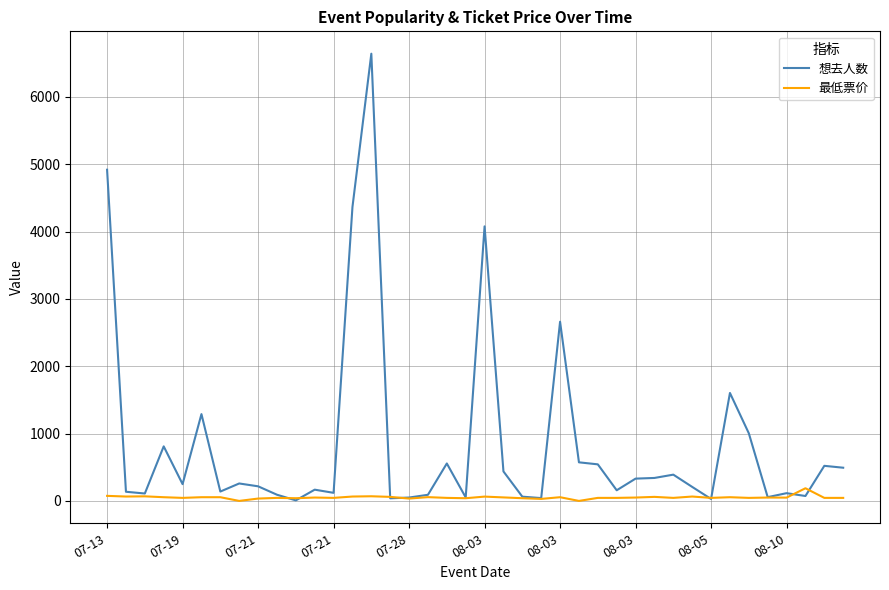

What is the highest value of the 最低票价 series?

188